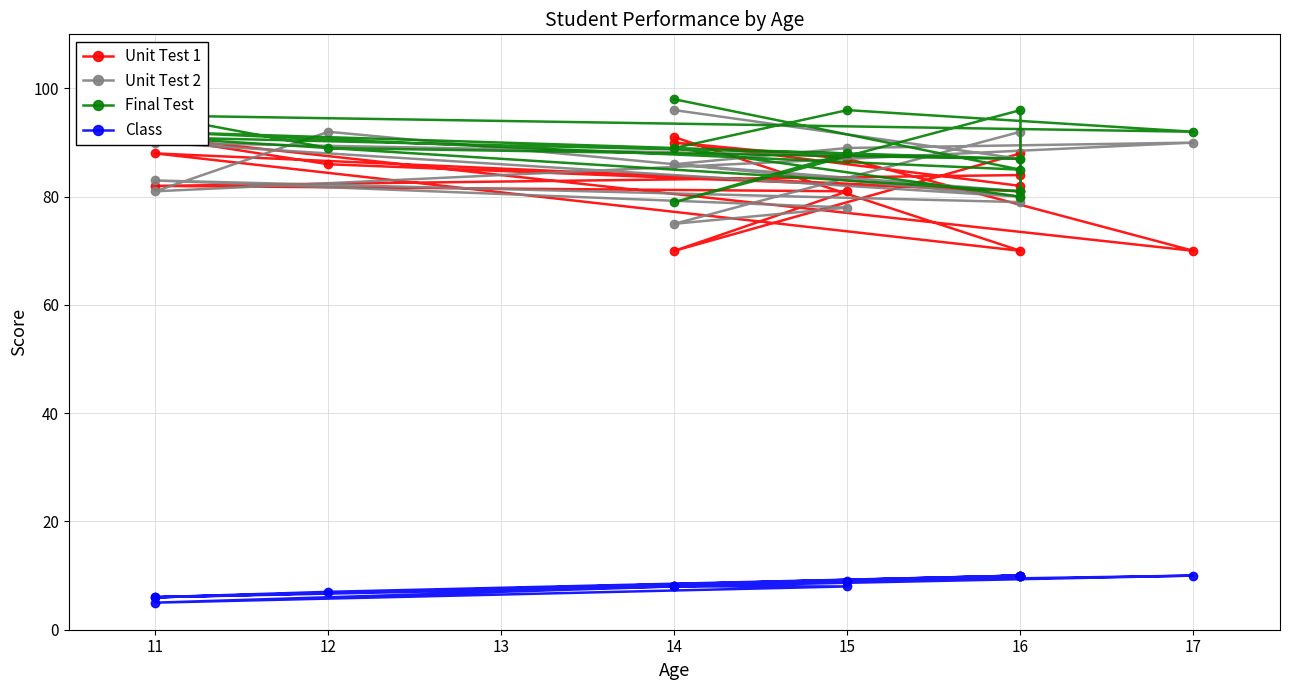

In Unit Test 2, how many points are higher than both neighbors (excluding endpoints)?

5